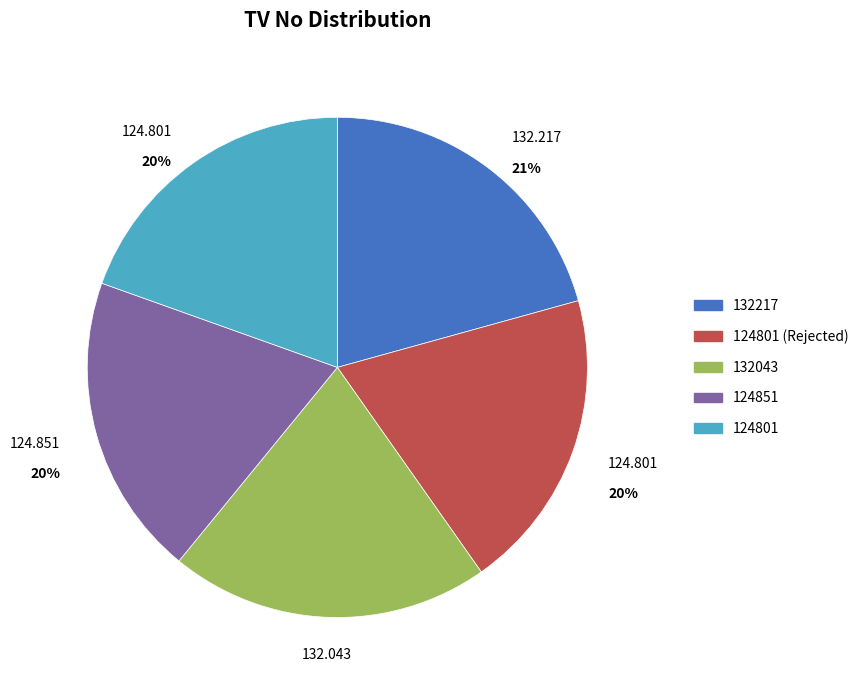

Do 124851 and 132043 together represent more than half of the pie?

No